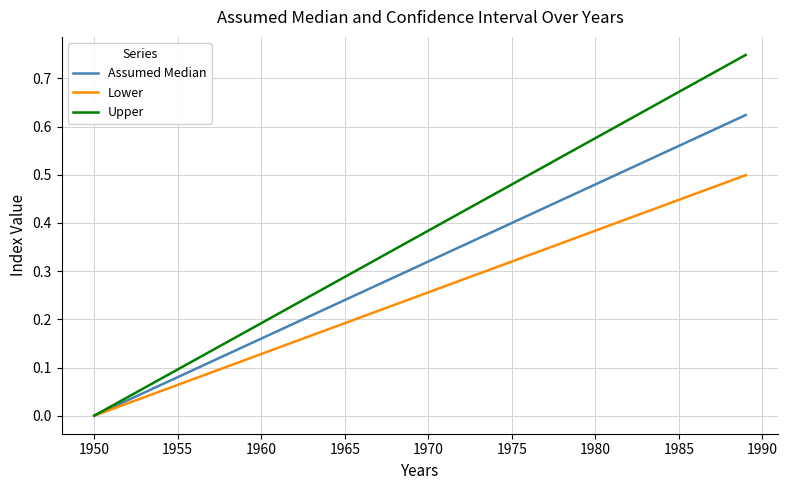

Which series has the largest total across all categories?

Upper